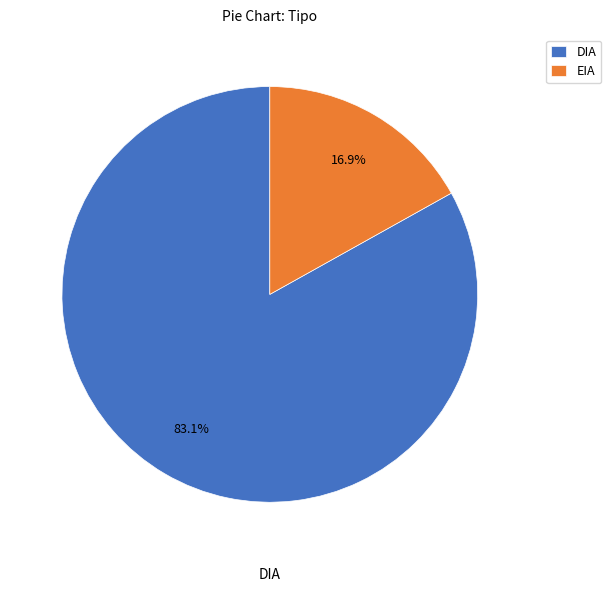

What is the smallest slice in the pie chart?

EIA